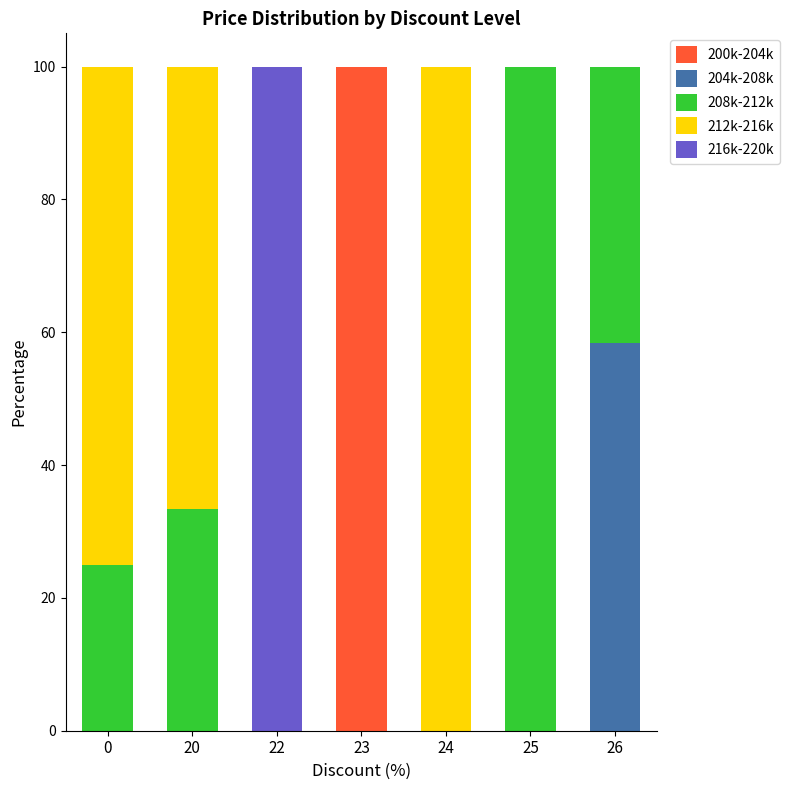

What is the total value across all series at 24?

100.0